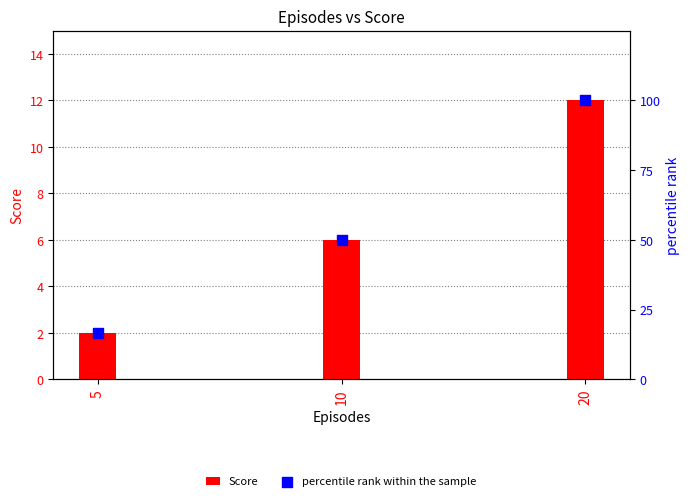

At which category is the sum across all series the highest?

20